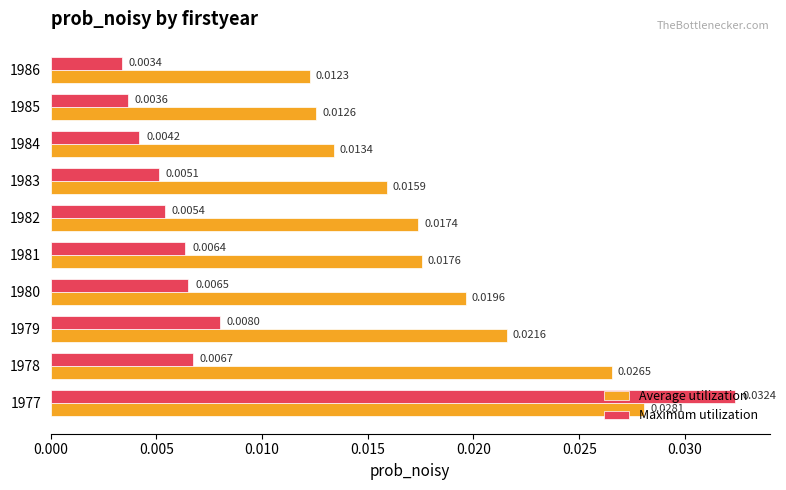

Count the Maximum utilization values in the range 0 to 1.

10